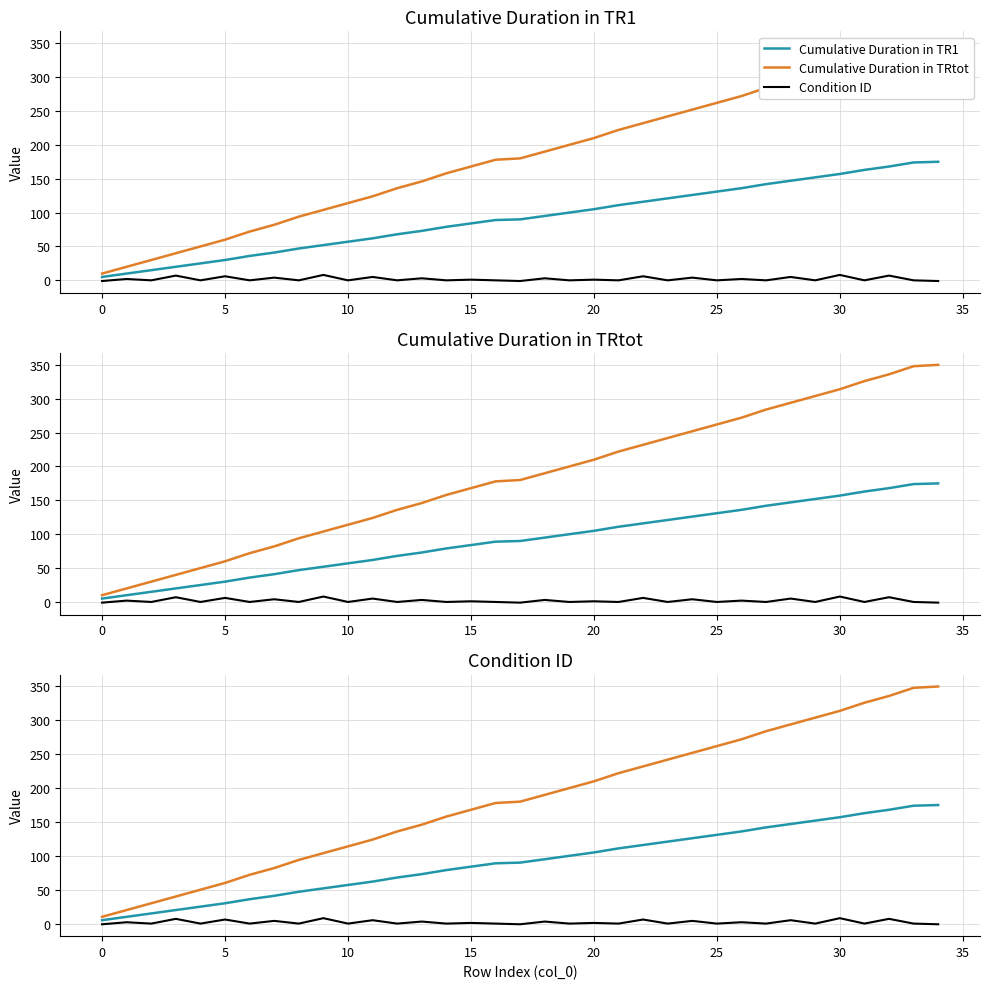

Which series changed the most between 0 and 19?

Cumulative Duration in TRtot